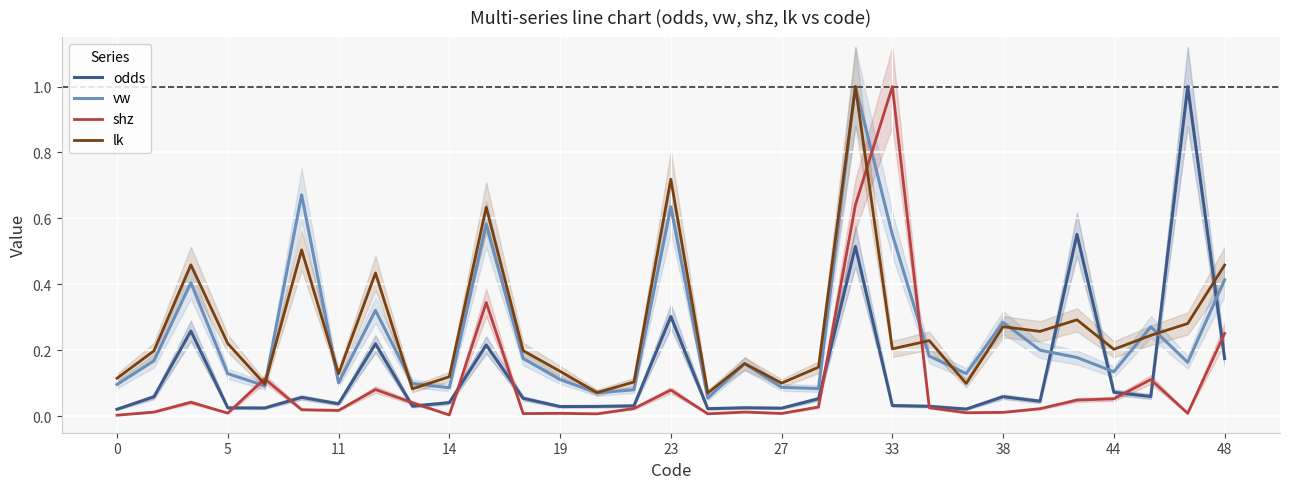

What are all the series names shown in the legend?

odds, vw, shz, lk